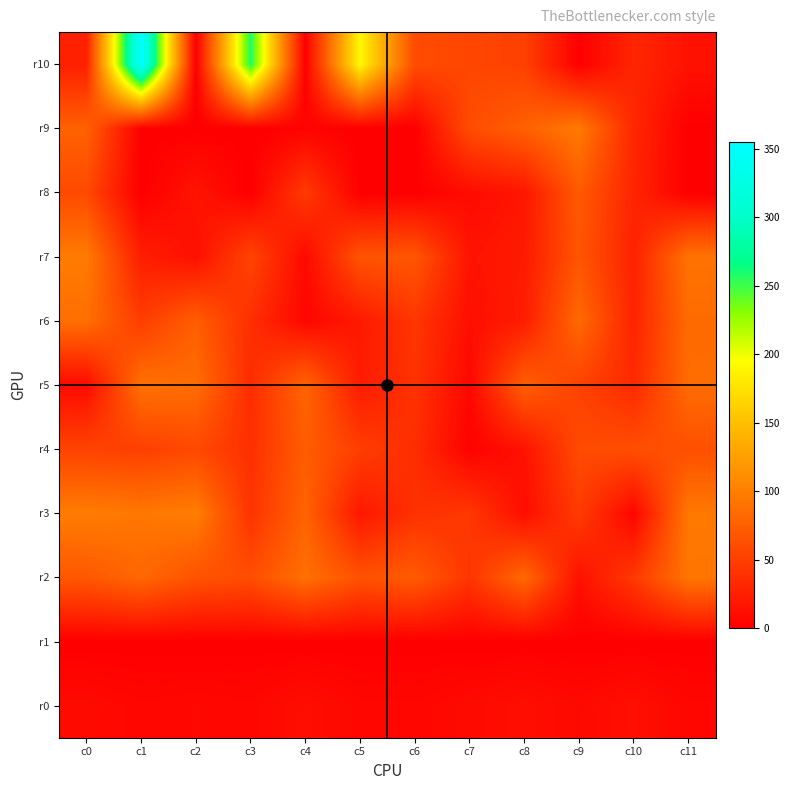

Reading right to left, what are all the values shown in this chart?

r0: c11=6.0	c10=13.0	c9=8.0	c8=12.0	c7=9.0	c6=6.0	c5=6.0	c4=12.0	c3=6.0	c2=7.0	c1=6.0	c0=9.0
r1: c11=0.0	c10=0.0	c9=0.0	c8=0.0	c7=0.0	c6=0.0	c5=0.0	c4=0.0	c3=0.0	c2=0.0	c1=0.0	c0=0.0
r2: c11=92.0	c10=45.0	c9=14.0	c8=82.0	c7=42.0	c6=72.0	c5=64.0	c4=88.0	c3=61.0	c2=65.0	c1=81.0	c0=69.0
r3: c11=95.0	c10=5.0	c9=47.0	c8=11.0	c7=44.0	c6=39.0	c5=19.0	c4=78.0	c3=41.0	c2=99.0	c1=94.0	c0=98.0
r4: c11=63.0	c10=62.0	c9=59.0	c8=15.0	c7=2.0	c6=36.0	c5=49.0	c4=73.0	c3=38.0	c2=57.0	c1=50.0	c0=53.0
r5: c11=85.0	c10=33.0	c9=52.0	c8=75.0	c7=7.0	c6=40.0	c5=22.0	c4=79.0	c3=35.0	c2=86.0	c1=89.0	c0=9.0
r6: c11=84.0	c10=28.0	c9=83.0	c8=23.0	c7=12.0	c6=43.0	c5=20.0	c4=6.0	c3=37.0	c2=74.0	c1=48.0	c0=87.0
r7: c11=90.0	c10=27.0	c9=67.0	c8=21.0	c7=16.0	c6=68.0	c5=66.0	c4=8.0	c3=54.0	c2=13.0	c1=24.0	c0=97.0
r8: c11=0.0	c10=29.0	c9=71.0	c8=18.0	c7=10.0	c6=0.0	c5=0.0	c4=46.0	c3=0.0	c2=17.0	c1=0.0	c0=58.0
r9: c11=0.0	c10=31.0	c9=96.0	c8=76.0	c7=60.0	c6=0.0	c5=0.0	c4=3.0	c3=0.0	c2=0.0	c1=0.0	c0=77.0
r10: c11=14.8	c10=30.0	c9=0.0	c8=51.0	c7=55.0	c6=60.0	c5=191.0	c4=1.0	c3=258.0	c2=0.0	c1=355.0	c0=25.0